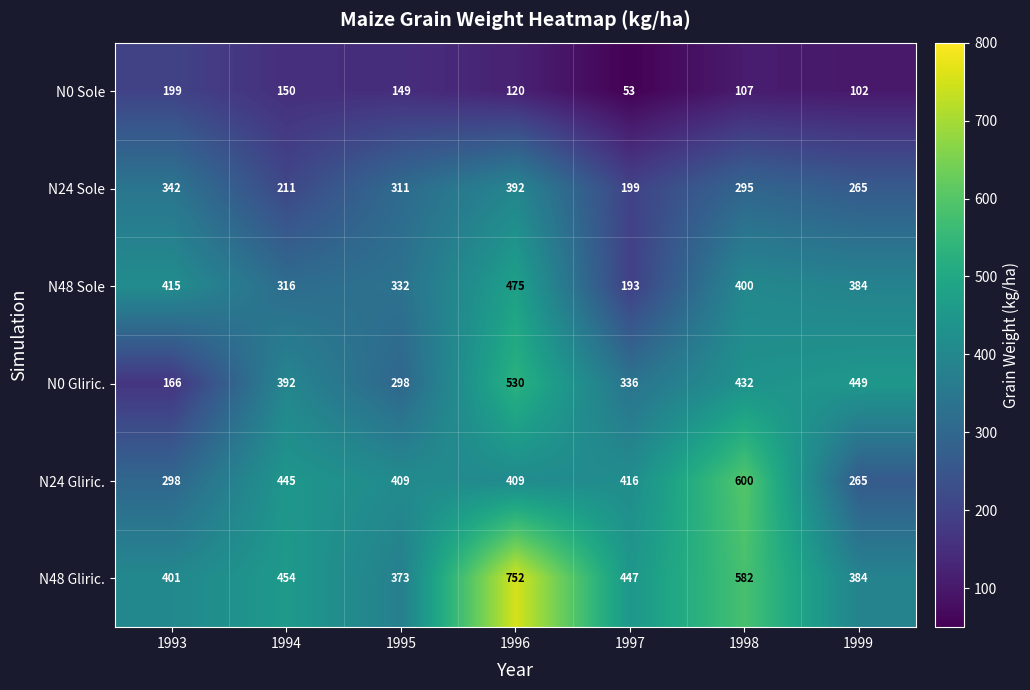

Where does the N48 Sole series first go above 384?

1993